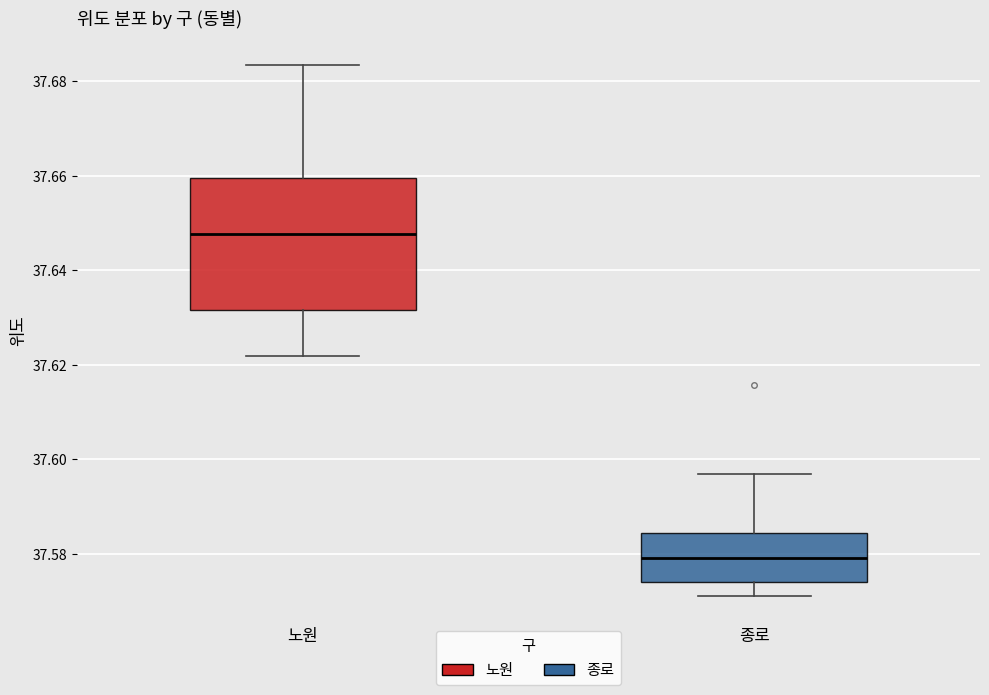

Comparing the boxes themselves (not the whiskers), which one is the tallest?

노원